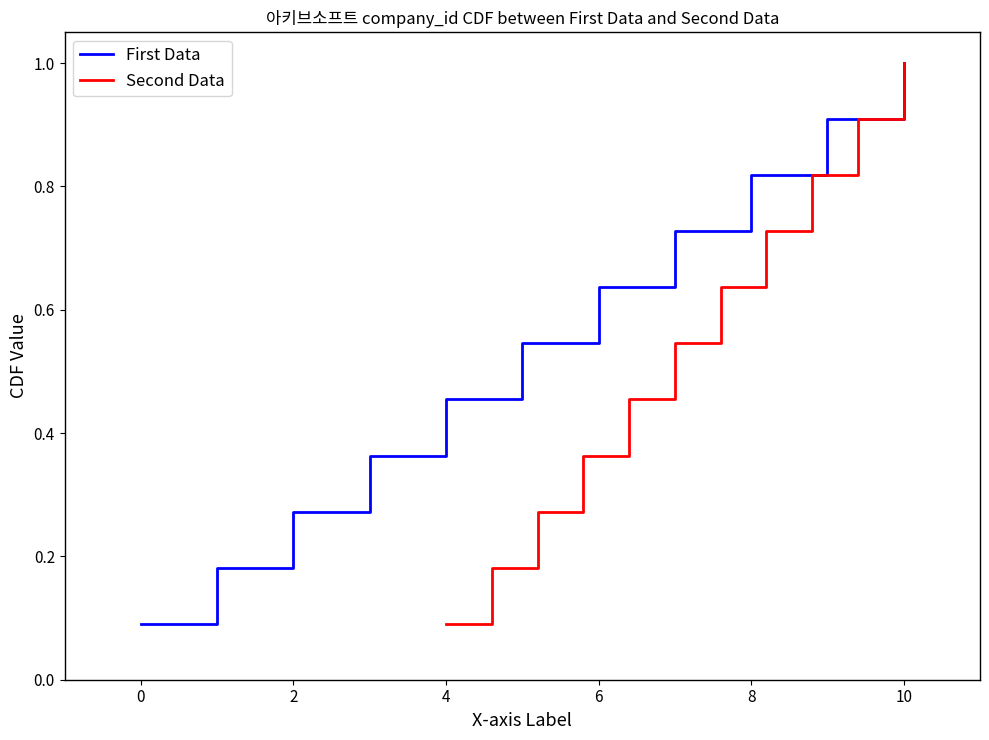

Where is Second Data nearest to the value 0?

4